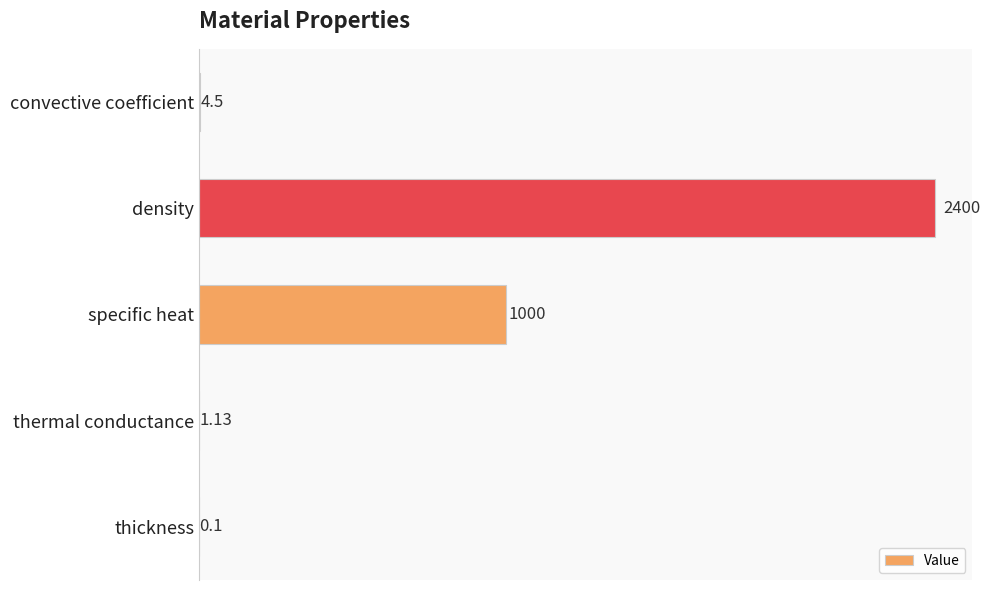

At which category does the chart reach its peak across all series?

density